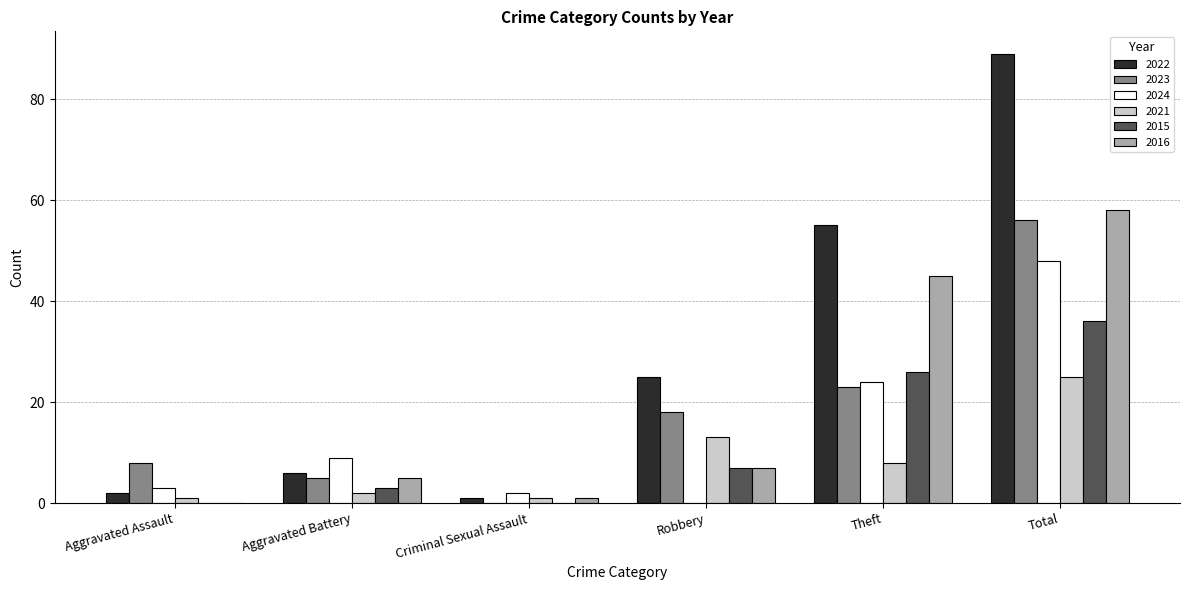

The value of 2023 at Aggravated Assault is 11. True or false?

False